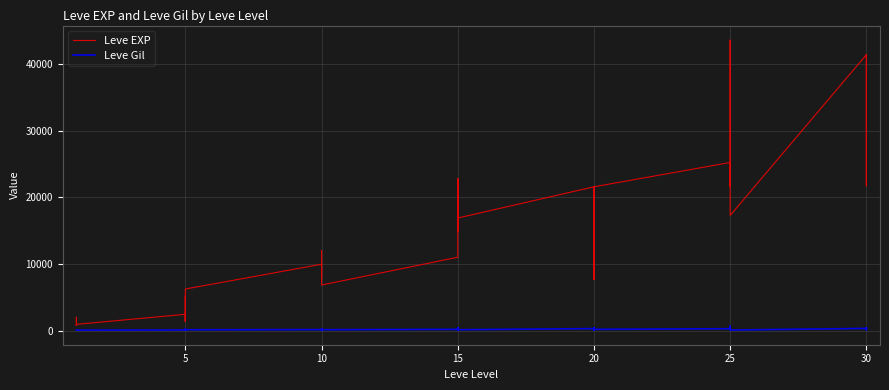

What is the average value of the Leve Gil series?

231